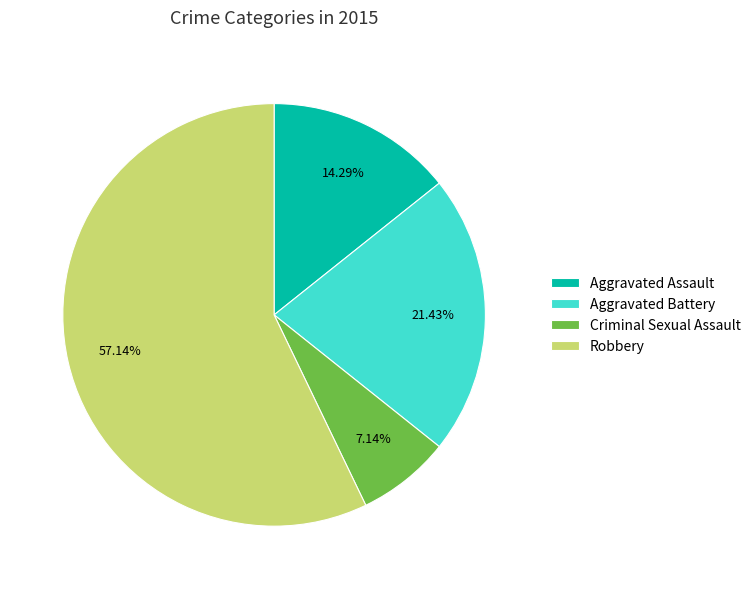

What is the smallest slice in the pie chart?

Criminal Sexual Assault